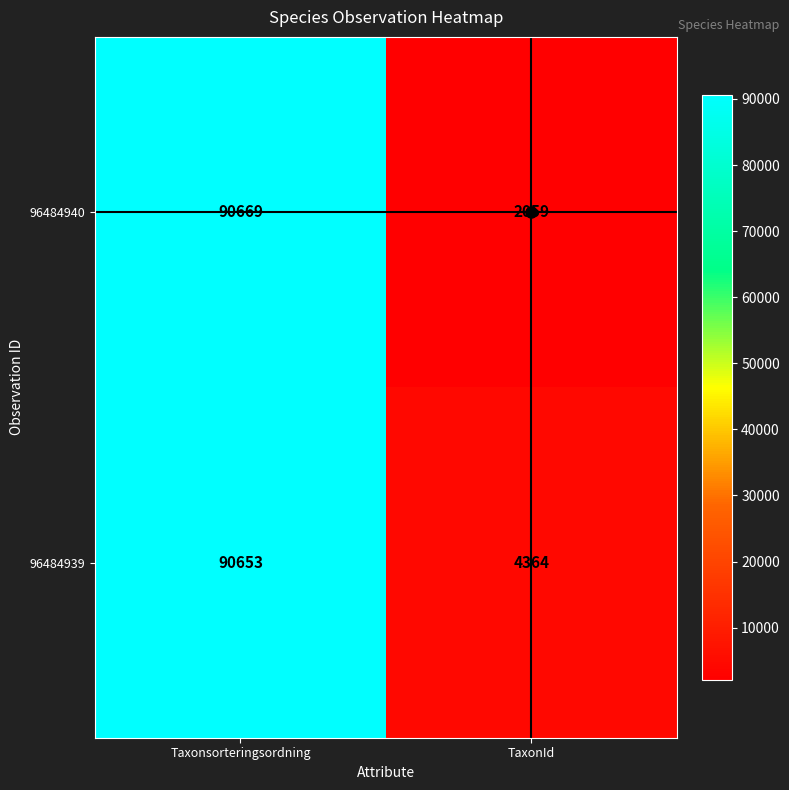

List the series in order of their overall mean, highest first.

96484939, 96484940